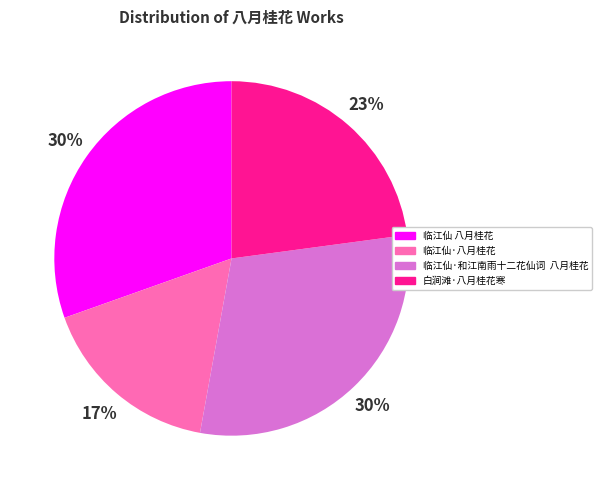

Is the sum of 白涧滩·八月桂花寒 and 临江仙·八月桂花 greater than half?

No